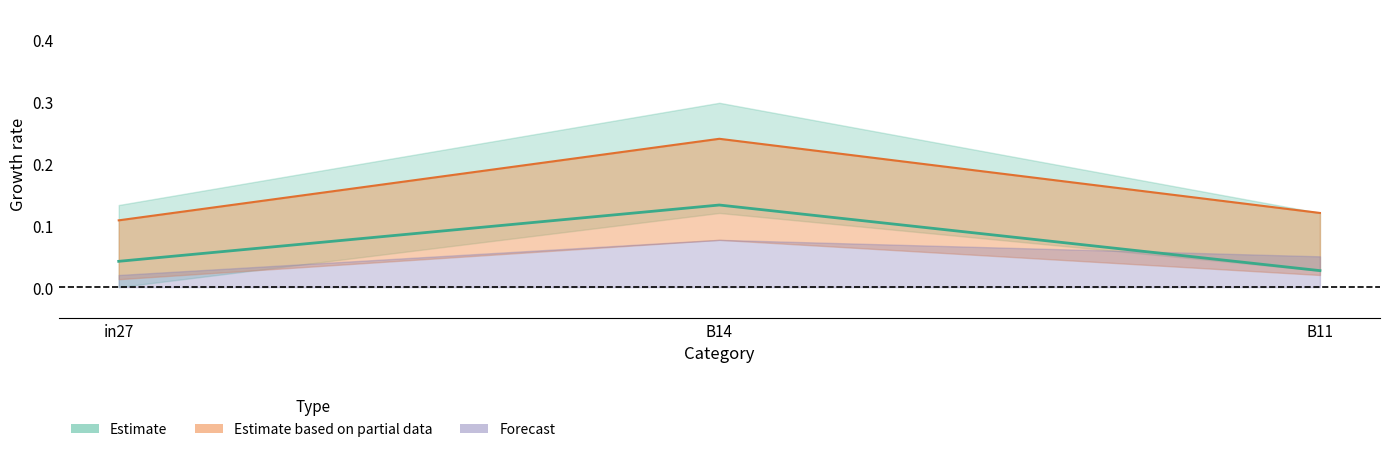

Which has a higher value, B14 or in27?

B14